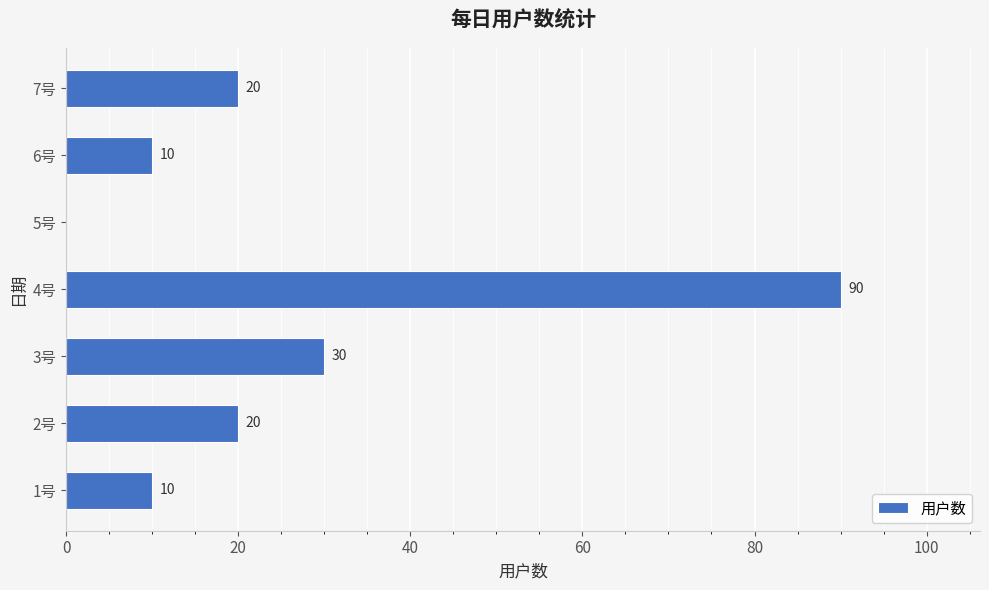

Which label corresponds to the largest value in the chart?

4号